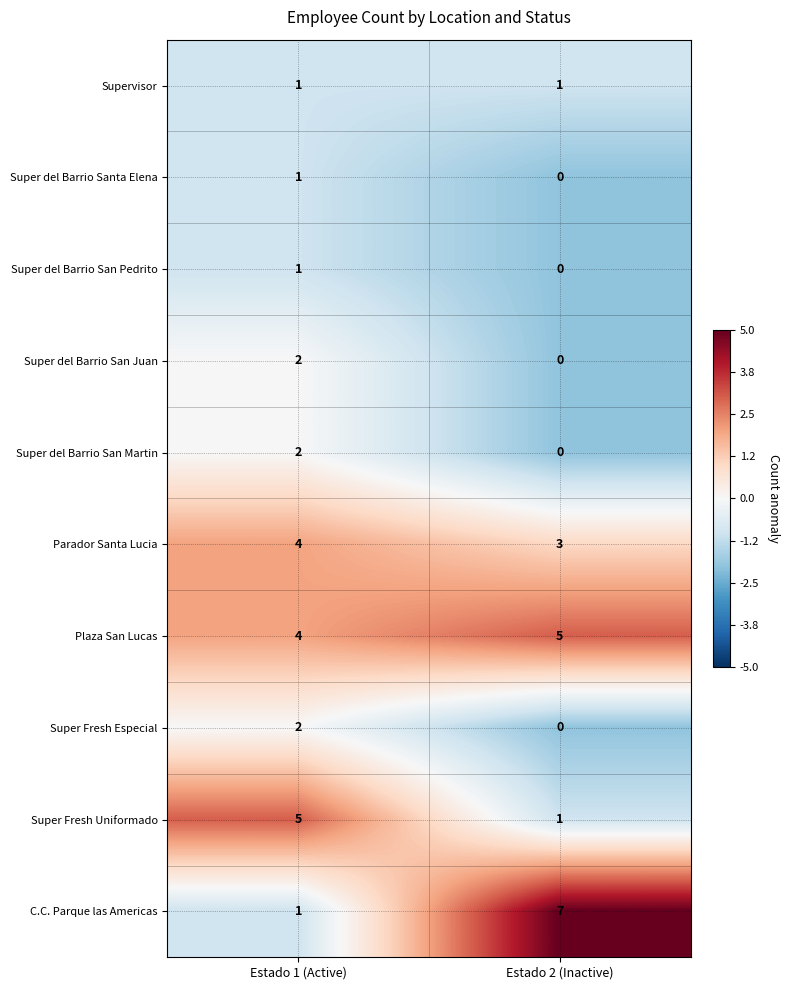

The C.C. Parque las Americas series shows 1 at Estado 1 (Active). True or false?

True